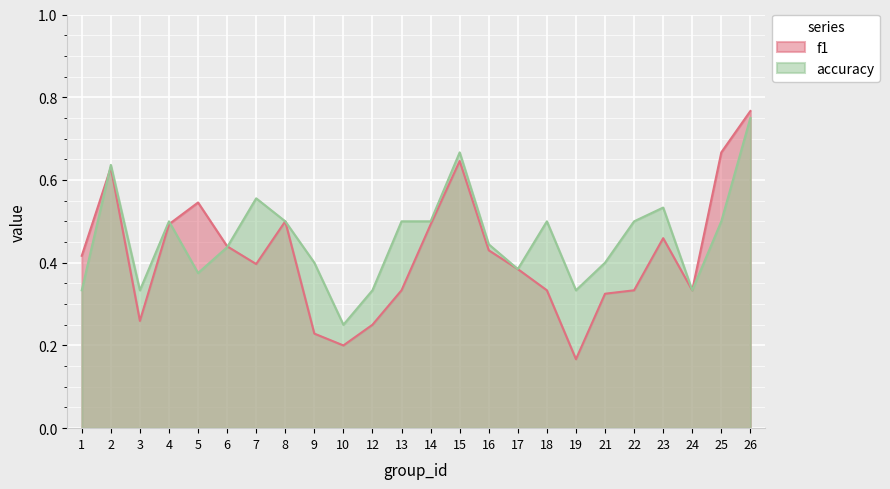

List the series in order of their peak value, highest first.

f1, accuracy